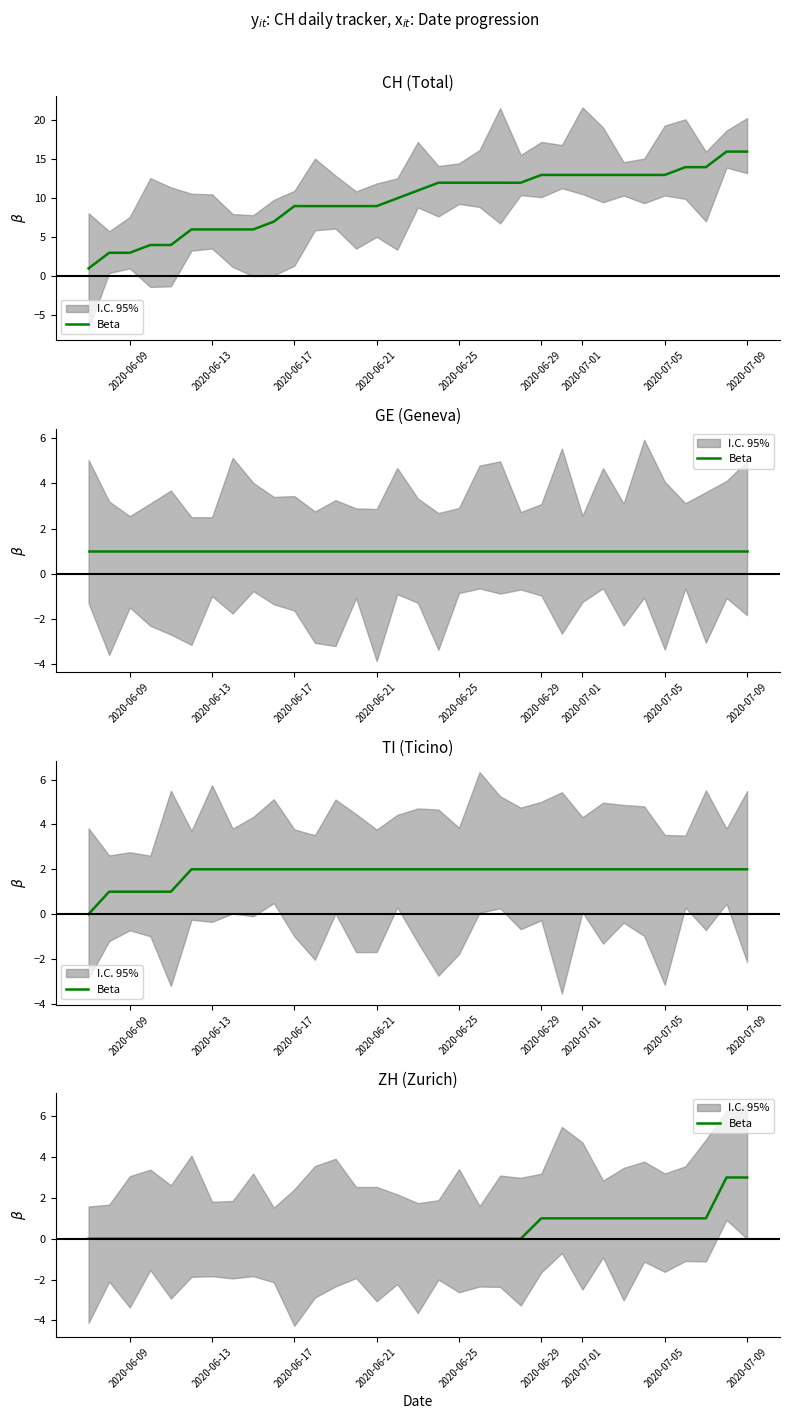

Reading right to left, list all the values displayed in this chart.

3	3	1	1	1	1	1	1	1	1	1	0	0	0	0	0	0	0	0	0	0	0	0	0	0	0	0	0	0	0	0	0	0